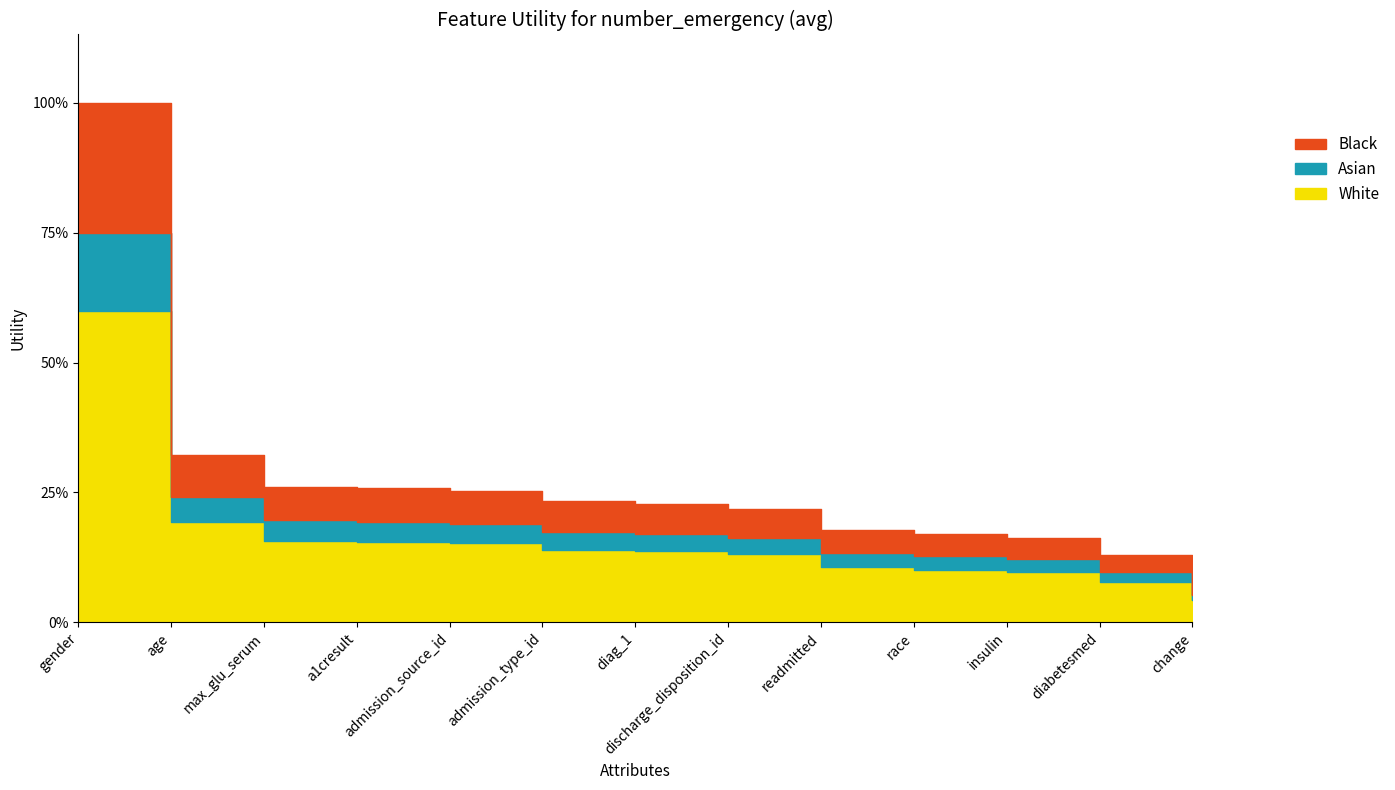

What position from the left is discharge_disposition_id?

8